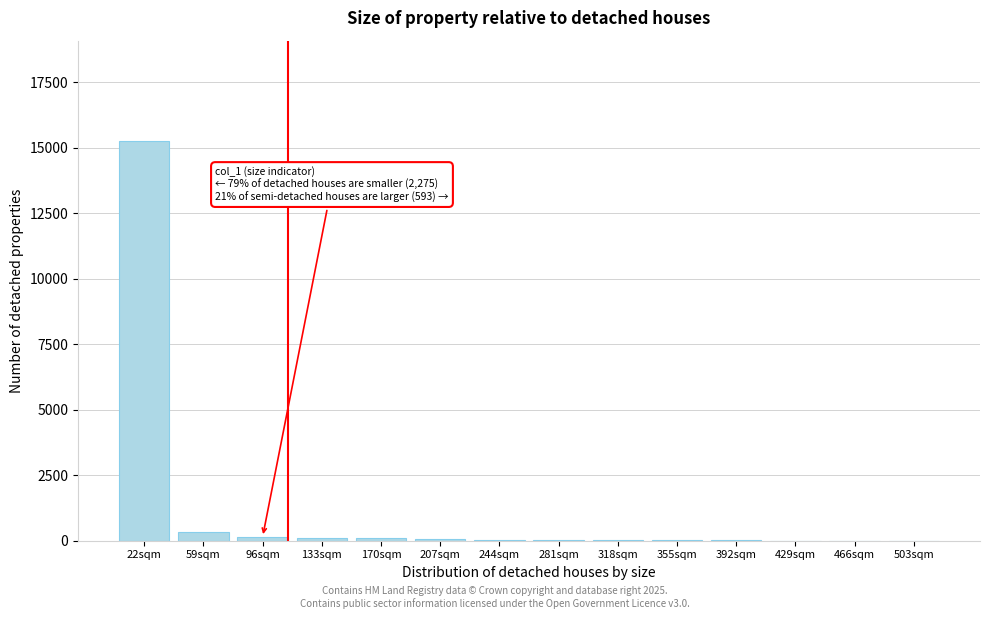

Which category has the highest value across all series?

22sqm